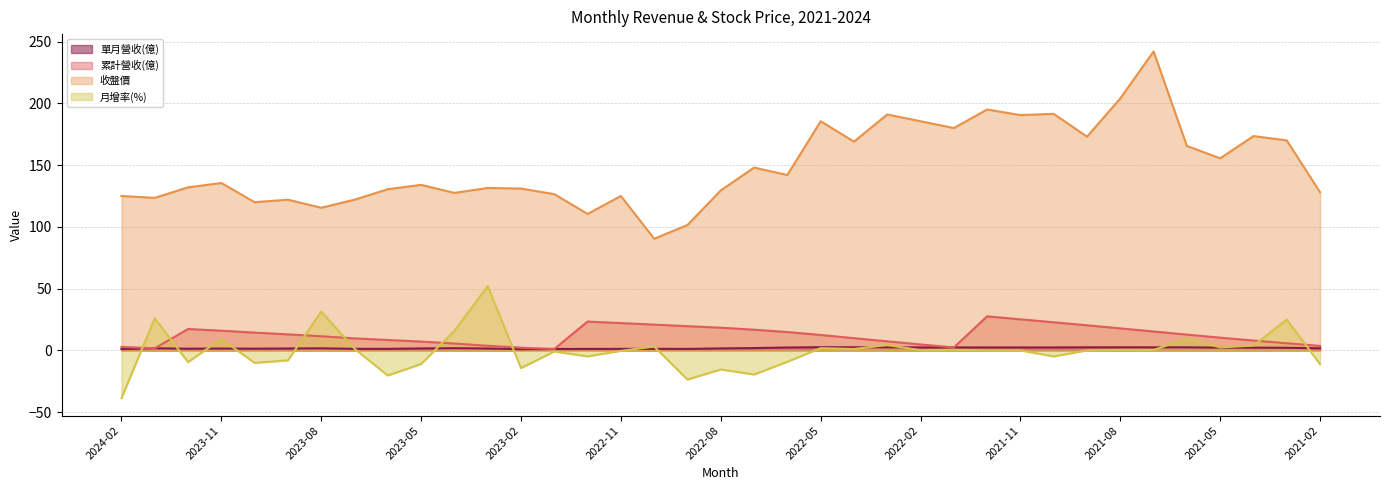

Which series has the largest total across all categories?

收盤價